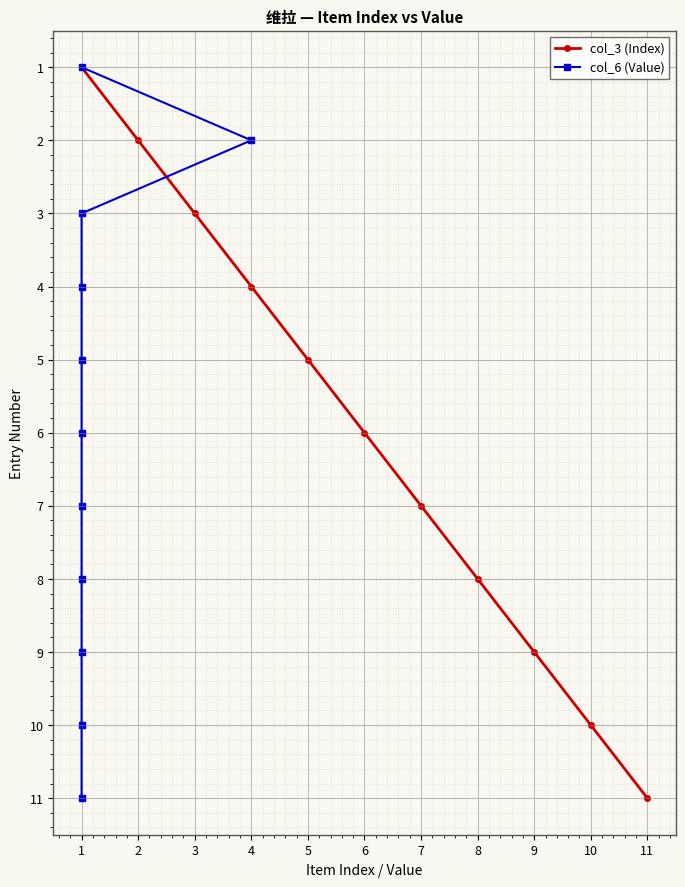

True or false: col_3 (Index) has more than 2 points higher than both neighbors.

False